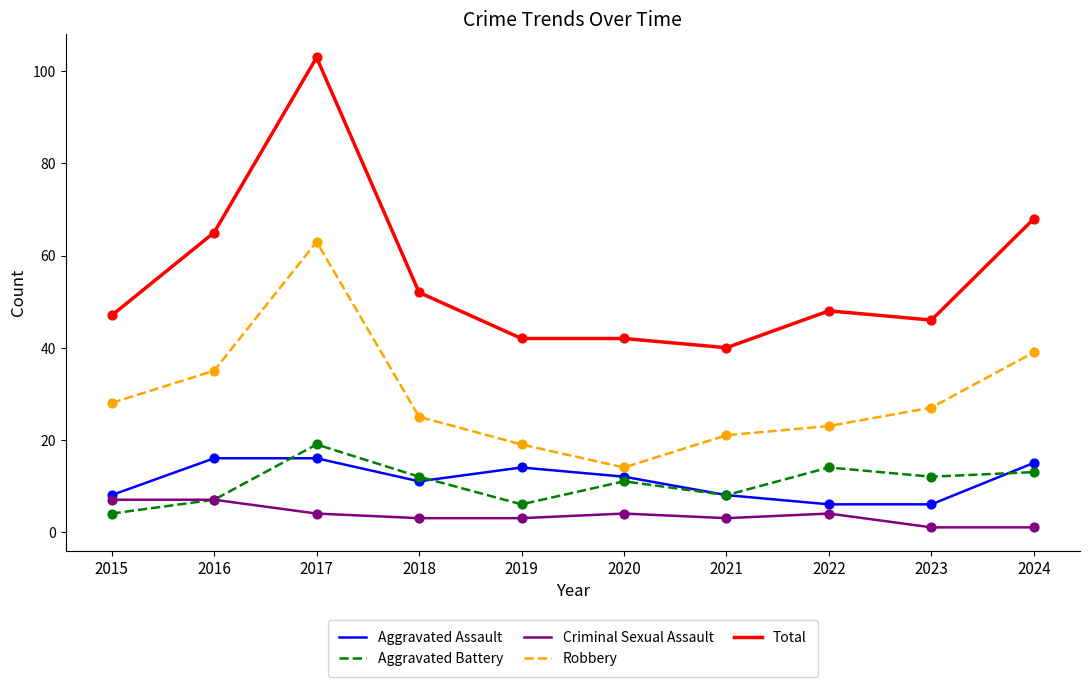

Which series has the largest range (max minus min)?

Total